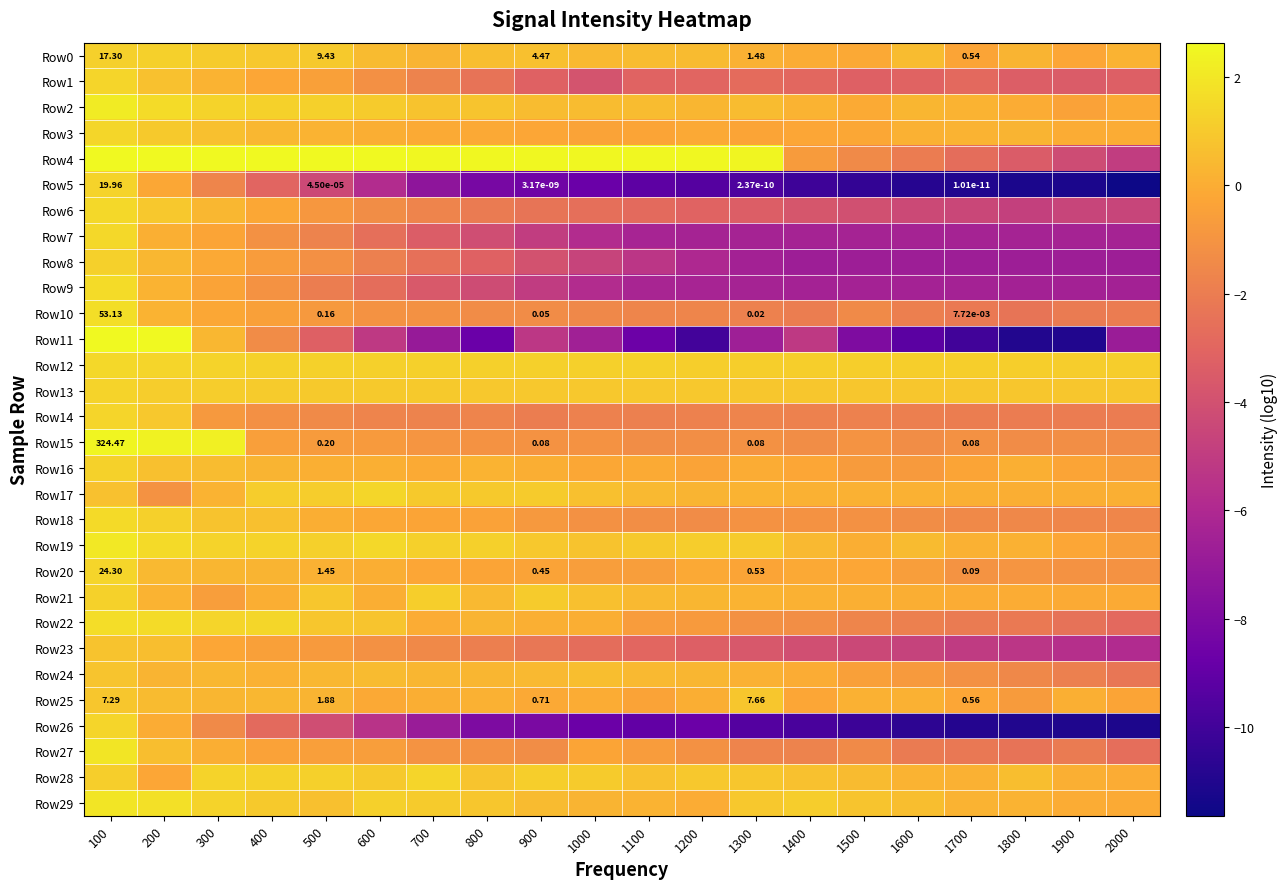

How many categories are shown in the chart?

20